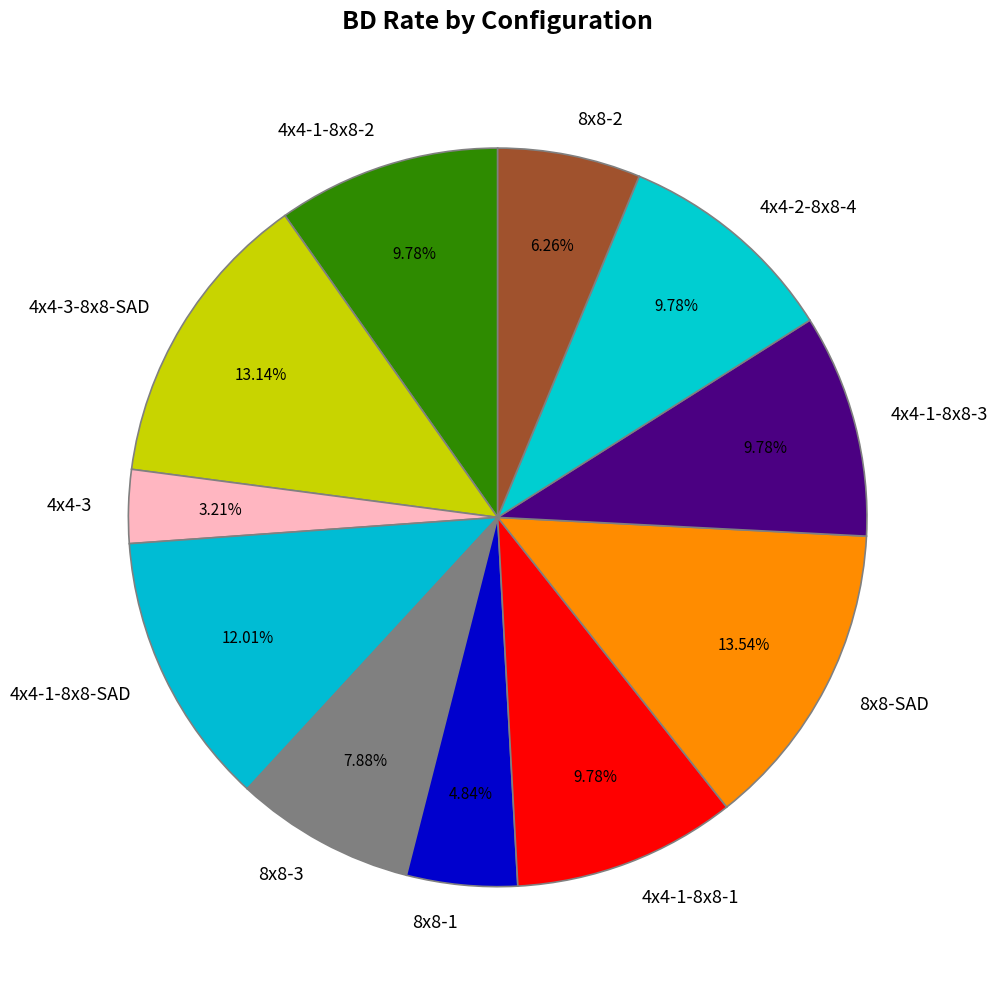

The 4x4-1-8x8-3 slice represents 10% of the pie. True or false?

True